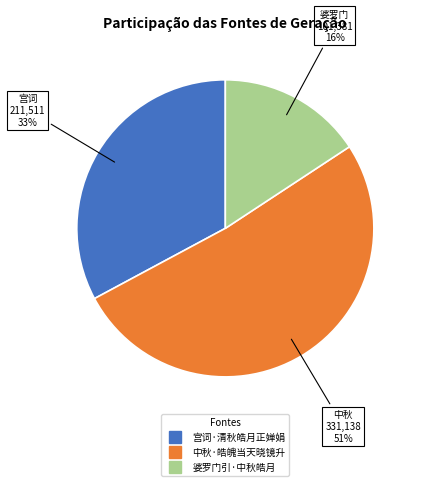

True or false: 宫词·清秋皓月正婵娟 accounts for 33% of the total.

True